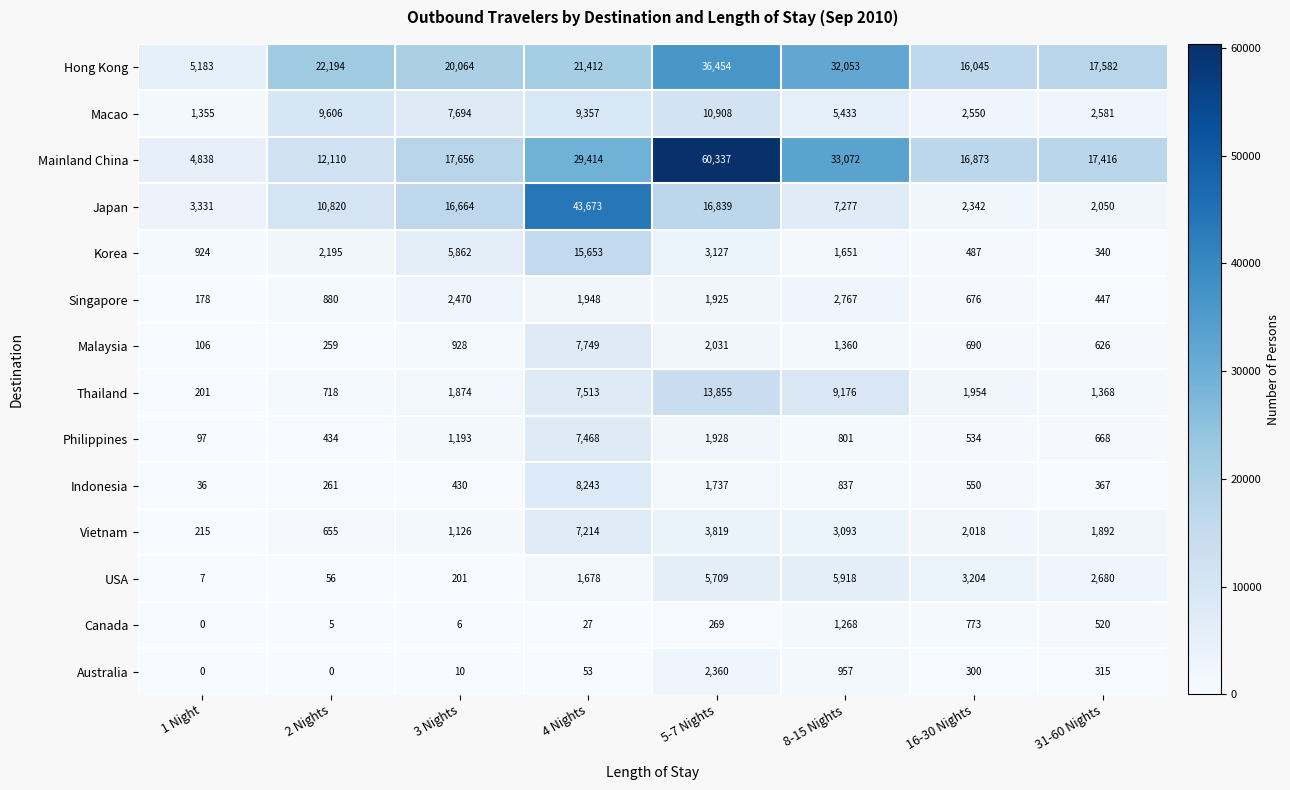

What is the difference between the maximum and second lowest values in the USA series?

5862